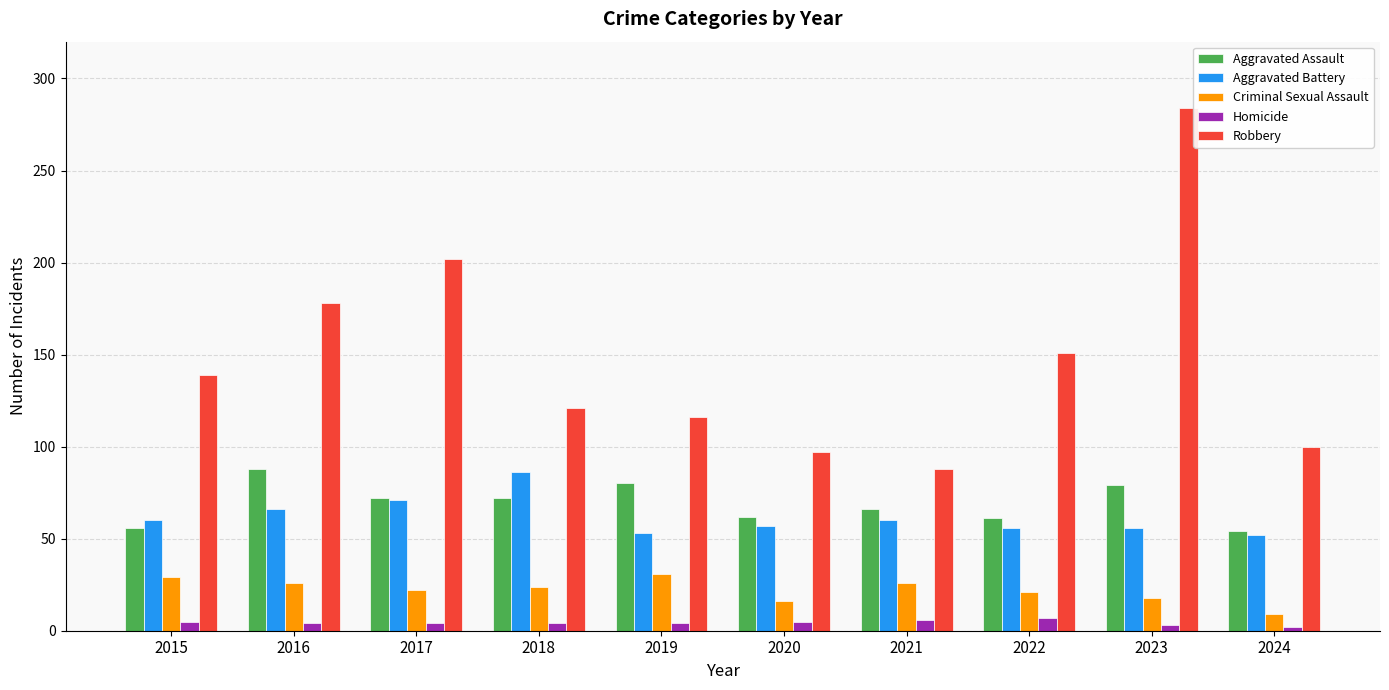

True or false: Aggravated Battery has a value of 57 at 2020.

True